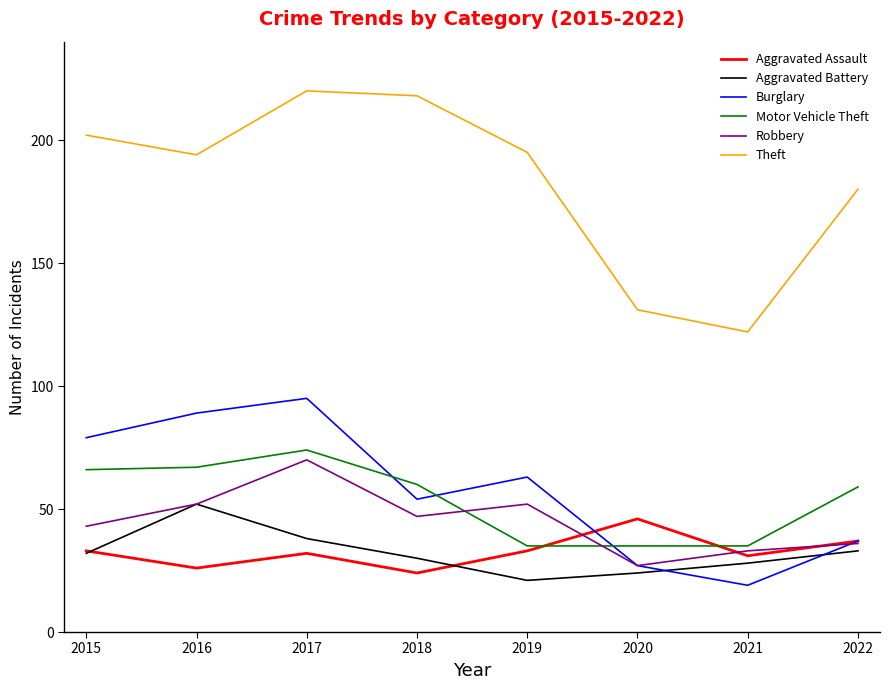

What is the average value of the Burglary series?

58